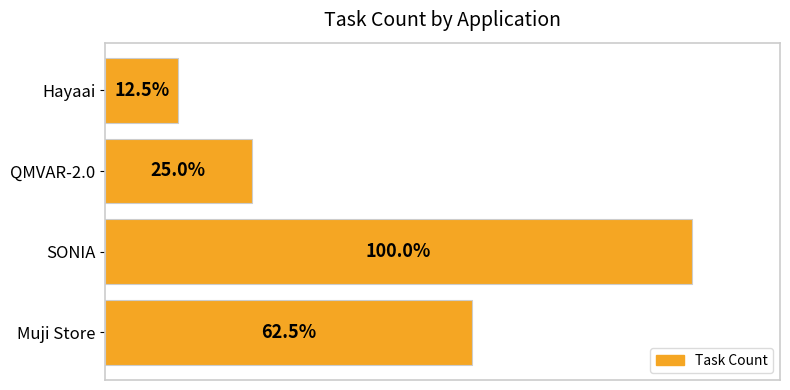

Does the chart contain any negative values?

No